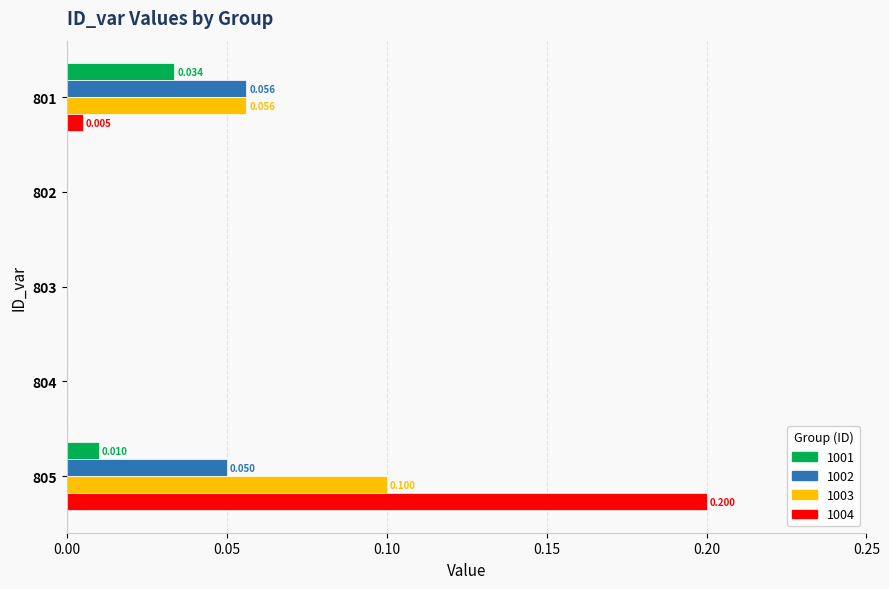

Is the value of 1001 at 804 greater than the value of 1004 at 805?

No